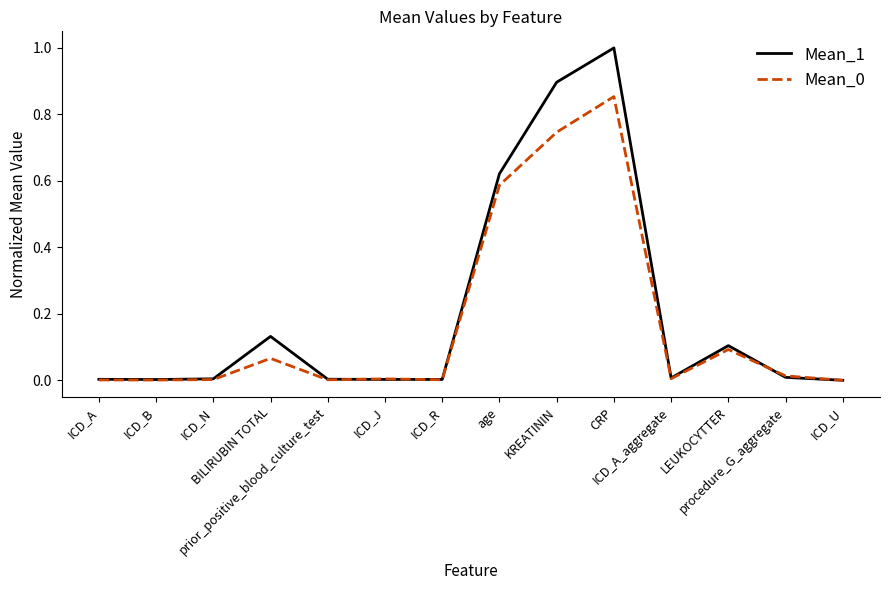

At which category is the sum across all series the highest?

CRP